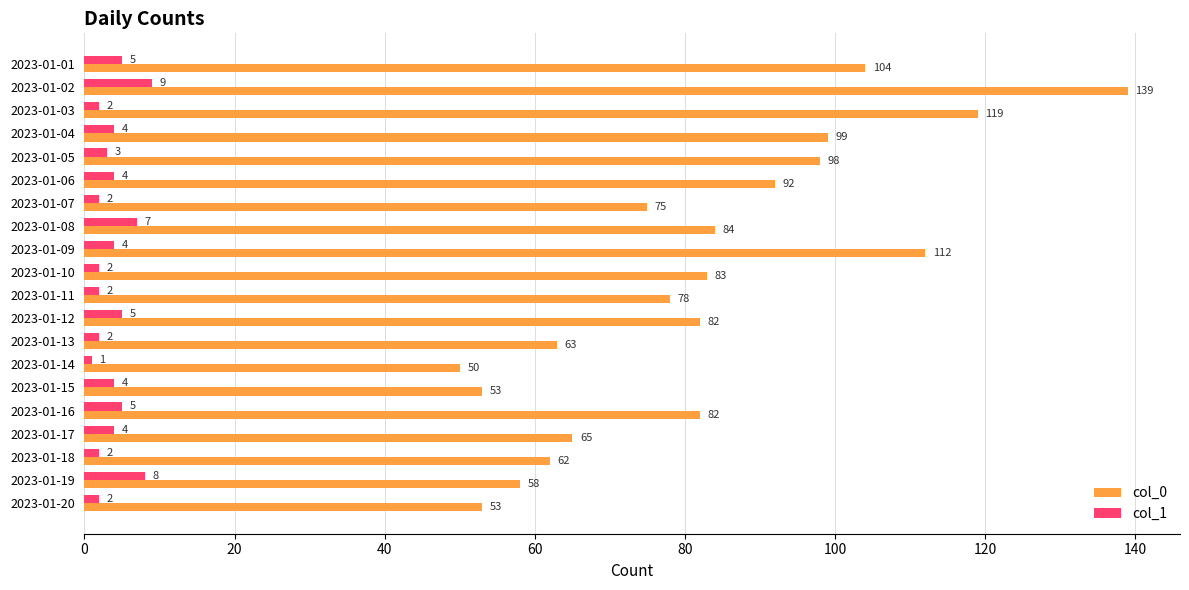

The value of col_1 at 2023-01-02 is 9. True or false?

True